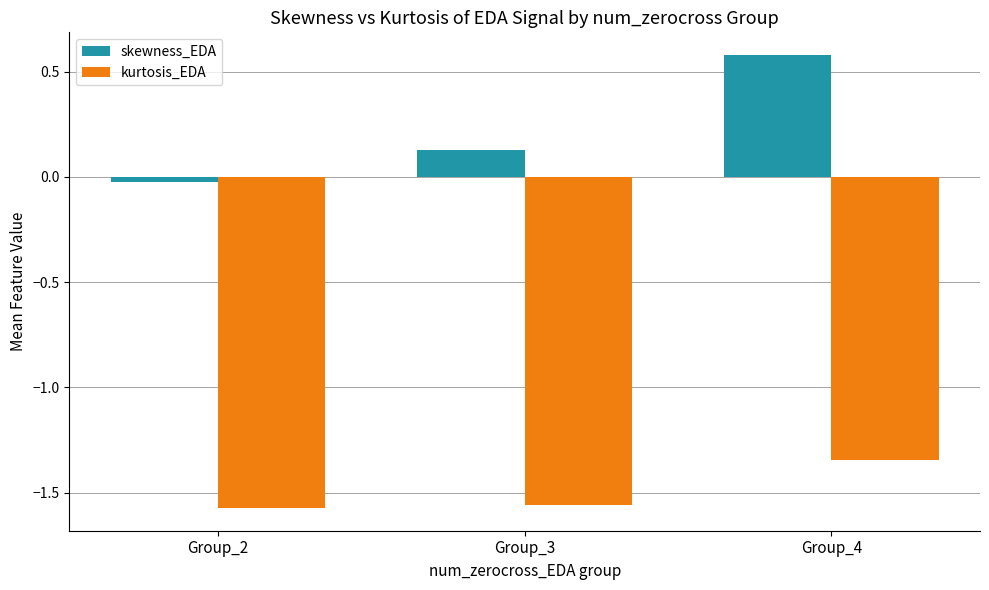

Which series changed the most between Group_2 and Group_4?

skewness_EDA